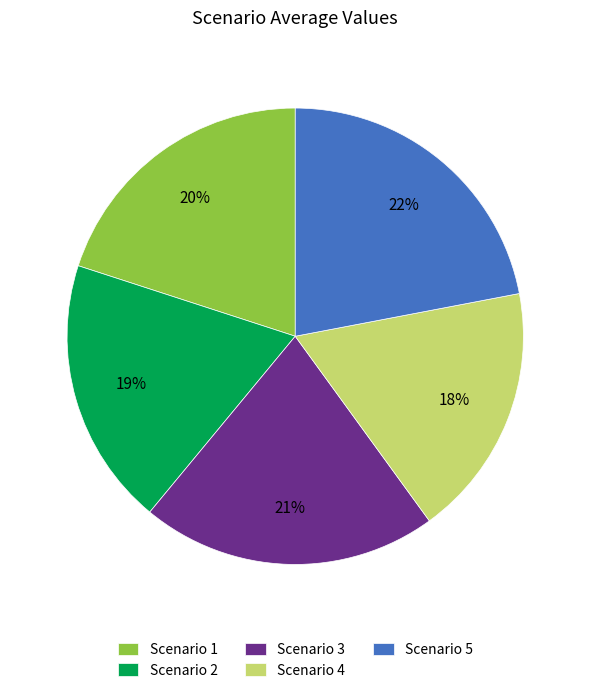

Is there a majority slice in this chart?

No